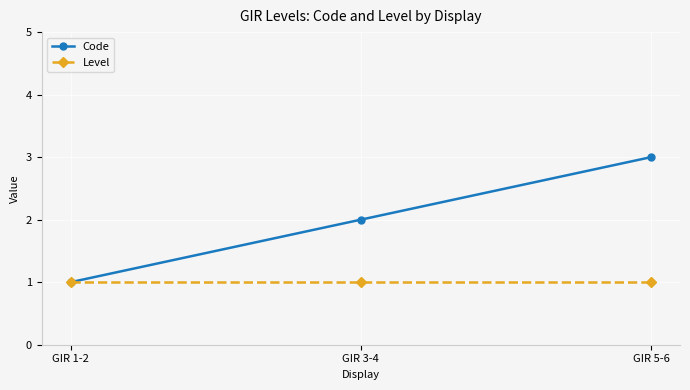

What is the maximum value shown in the chart?

3